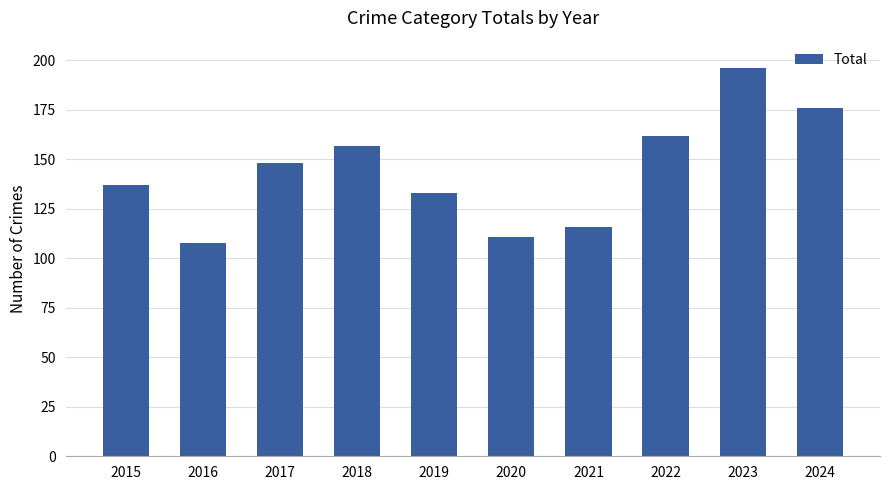

Are the bars horizontal?

No